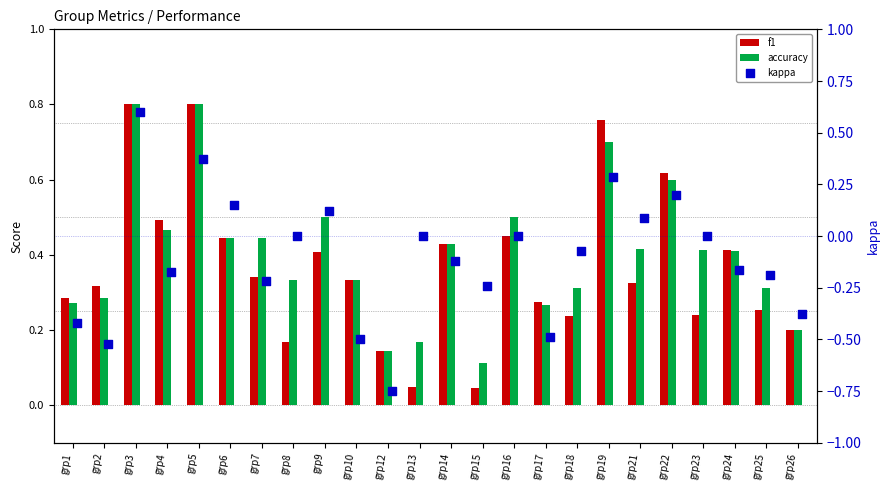

Which series has the largest Y range (max minus min)?

kappa